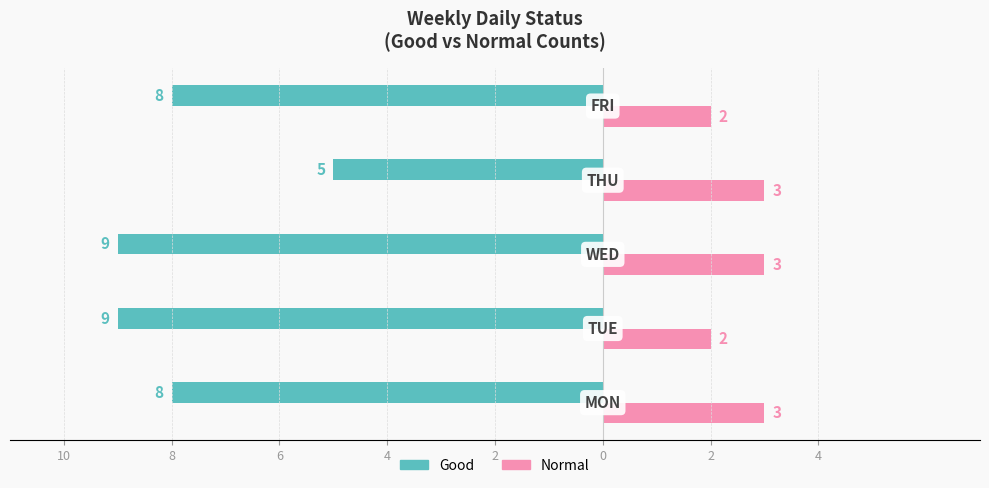

What are all the series names shown in the legend?

Good, Normal